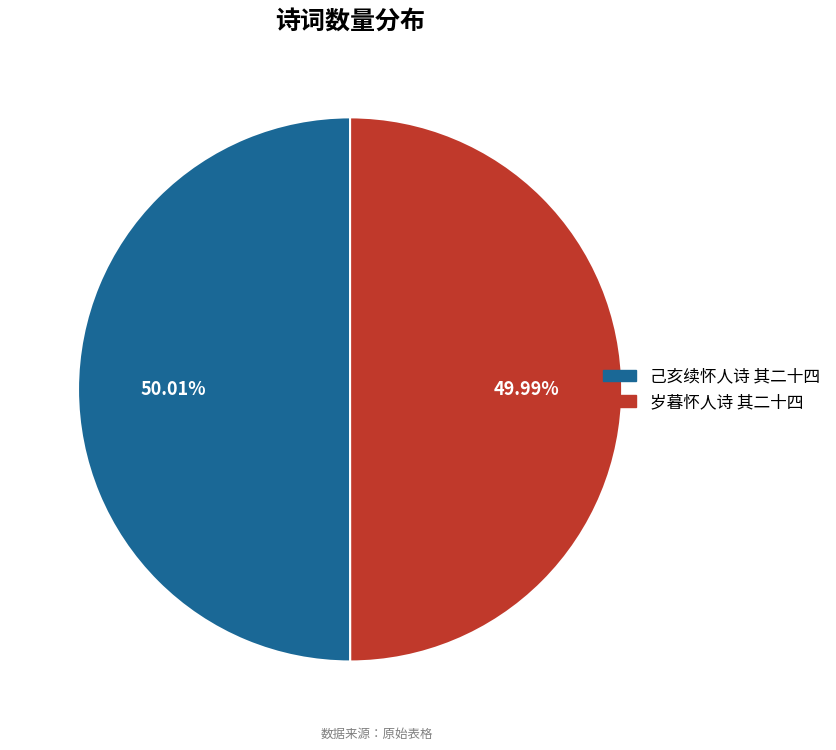

Combined, what portion of the pie is 己亥续怀人诗 其二十四 and 岁暮怀人诗 其二十四?

100.0%